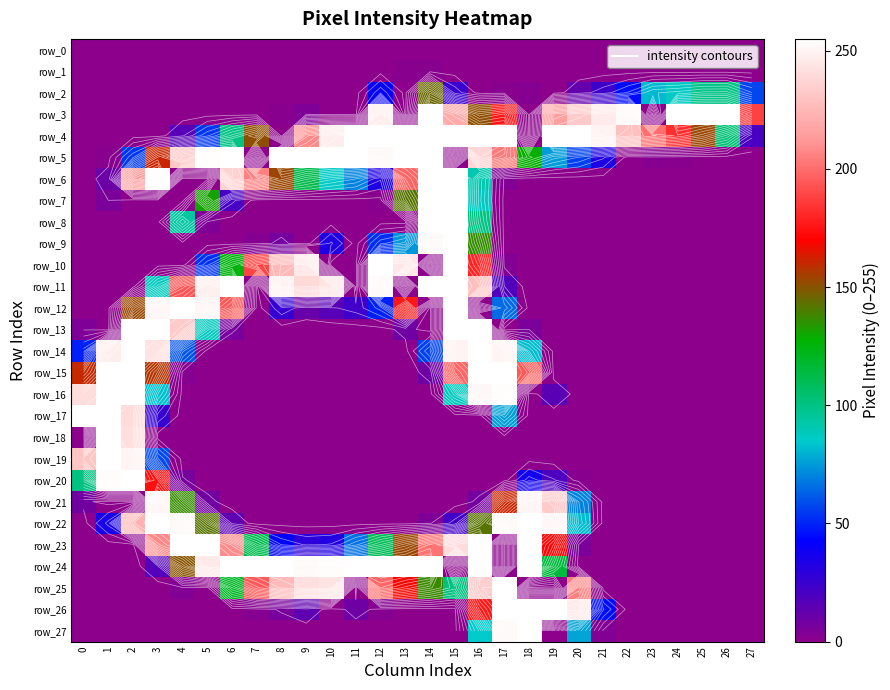

What is the sum of the row_26 values at 18 and 2?

255